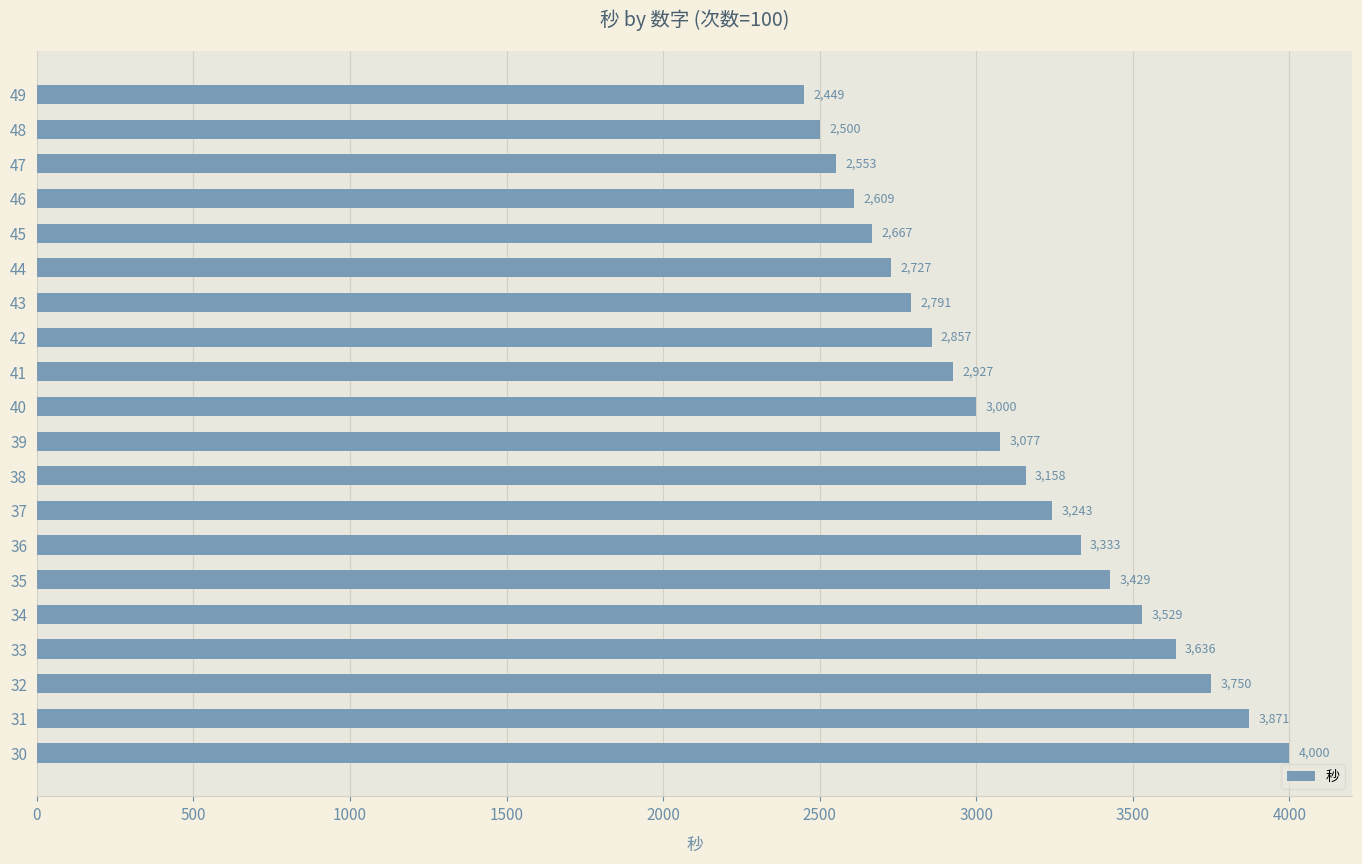

What is the change in value from 43 to 46?

-182.0